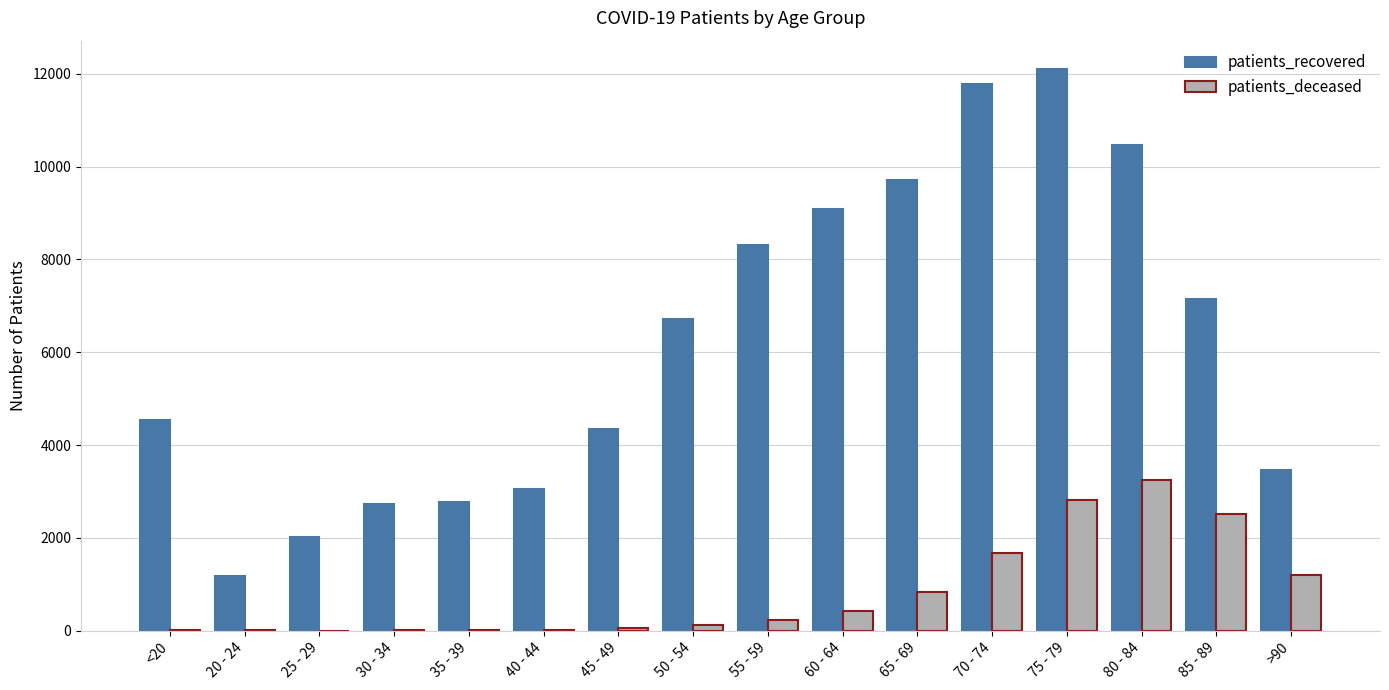

Which series has the largest total across all categories?

patients_recovered